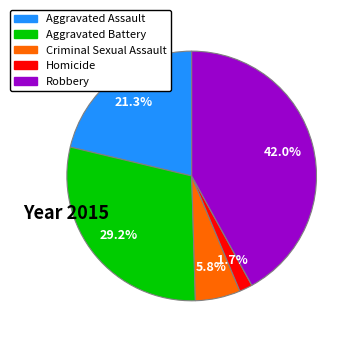

Between Aggravated Assault and Robbery, which is larger?

Robbery